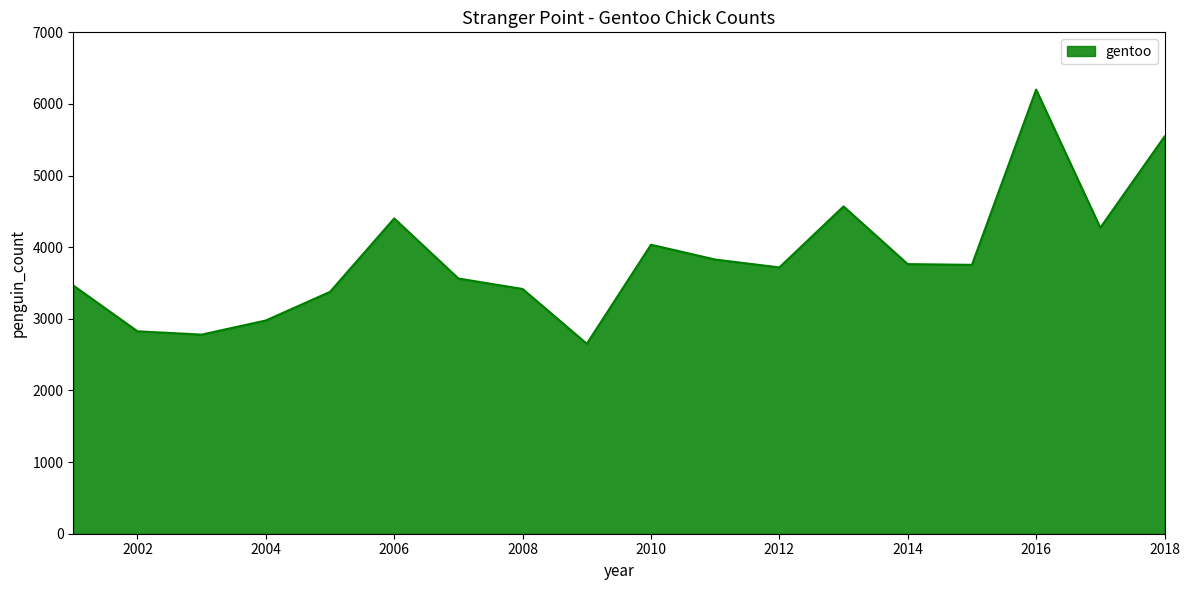

What is the minimum value shown in the chart?

2652